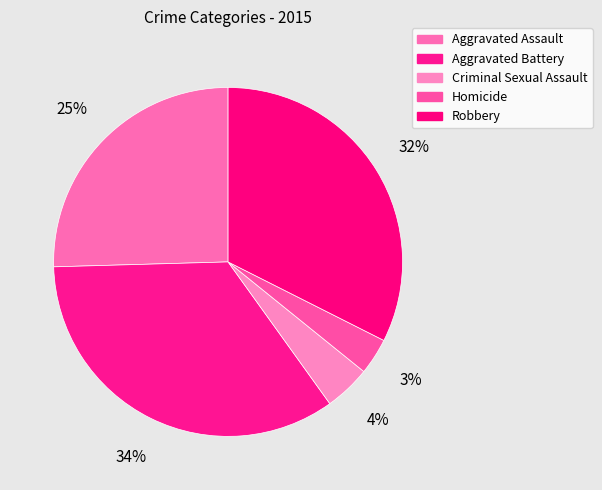

Is there any slice that represents more than half of the pie?

No